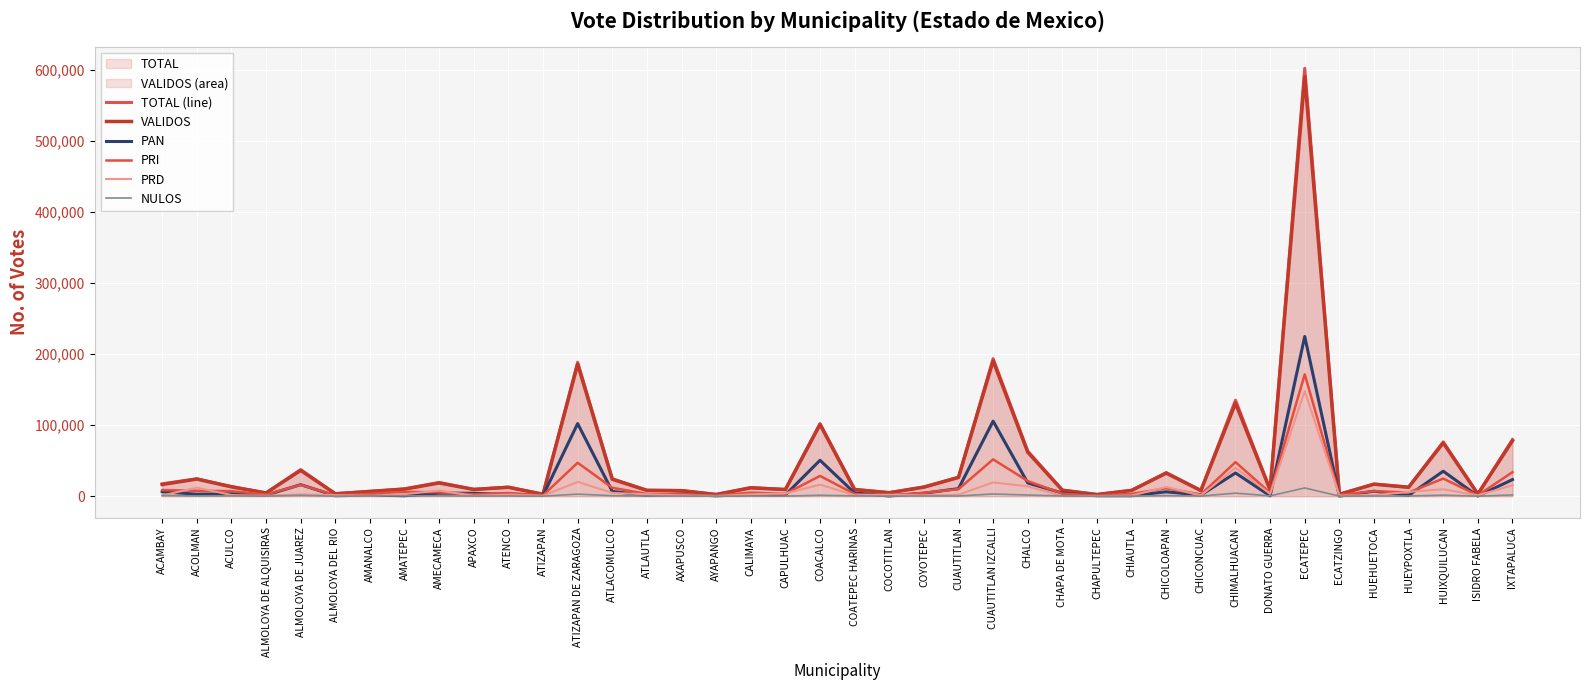

Is it true that PRI equals 9977 at ACOLMAN?

False